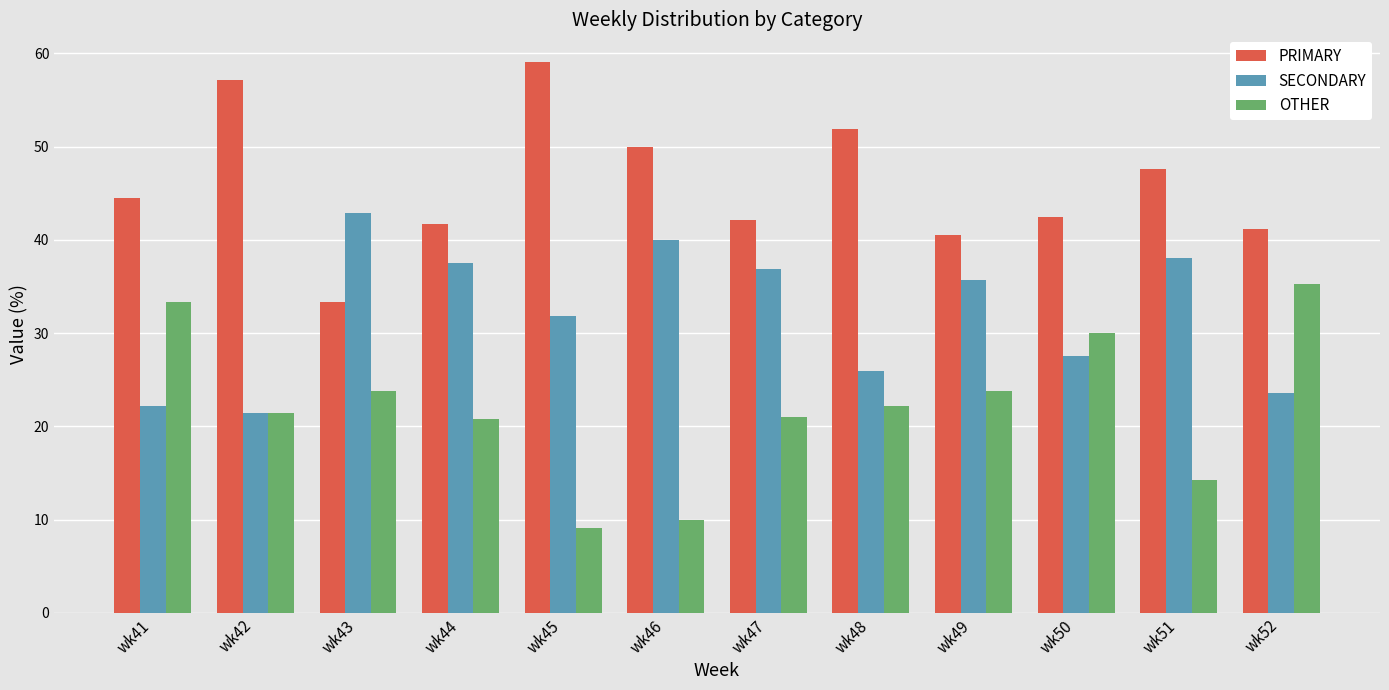

What are all the series names shown in the legend?

PRIMARY, SECONDARY, OTHER